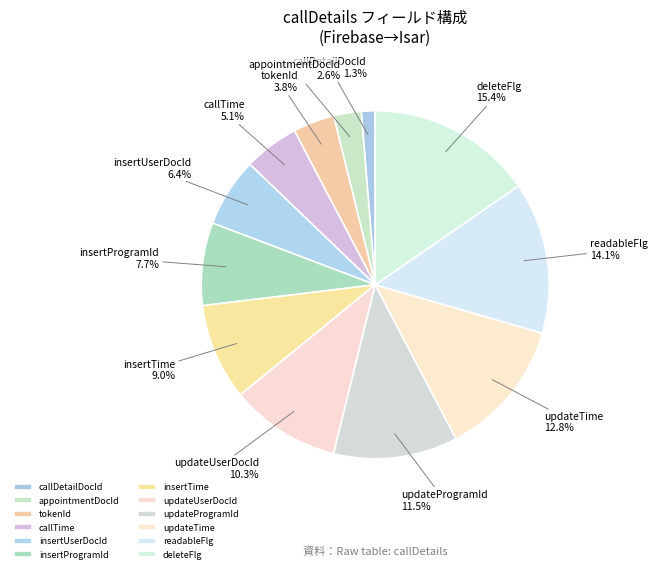

To the nearest percent, what is the combined percentage of deleteFlg and insertProgramId?

23%